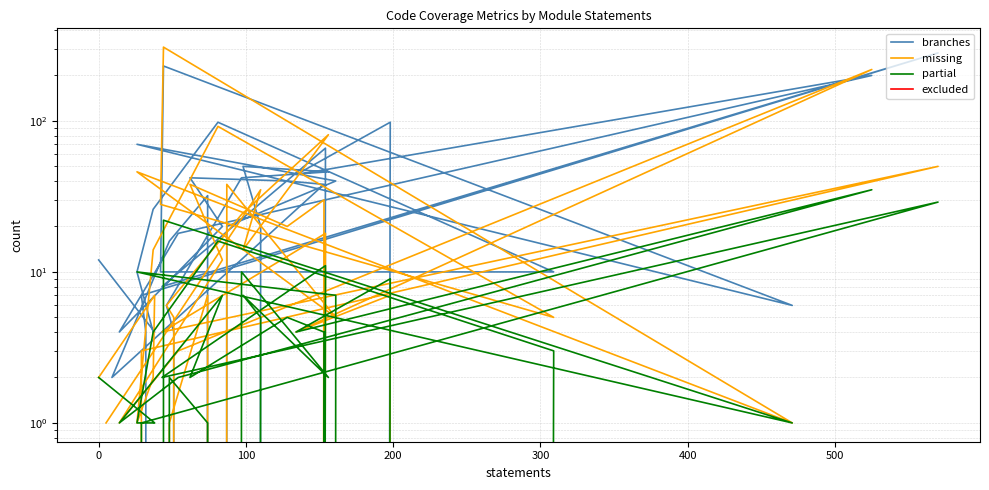

Reading right to left, extract all data points from this chart.

branches: 12	4	4	10	26	98	10	10	231	6	70	40	20	0	4	7	282	8	66	0	98	44	200	18	4	20	42	40	38	2	16	32	0	4	6	42	46	50	20	0
missing: 2	7	2	1	14	92	5	28	308	1	46	5	38	0	0	3	50	4	18	0	7	4	219	3	1	12	38	20	30	0	1	7	0	5	6	24	81	14	35	1
partial: 2	1	1	1	4	16	3	0	22	1	10	7	0	0	0	1	29	2	11	0	9	4	35	2	1	7	2	5	4	0	2	1	0	0	0	10	2	7	5	0
excluded: 0	0	0	0	0	0	0	0	0	0	0	0	0	0	0	0	0	0	0	0	0	0	0	0	0	0	0	0	0	0	0	0	0	0	0	0	0	0	0	0